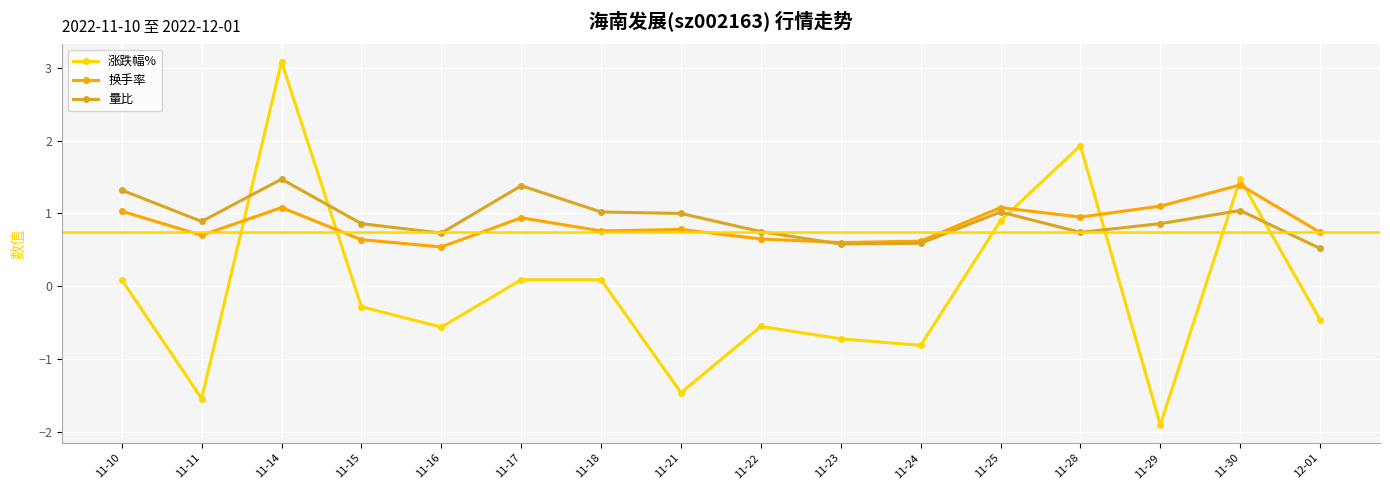

The 换手率 series shows 1.5 at 11-10. True or false?

False